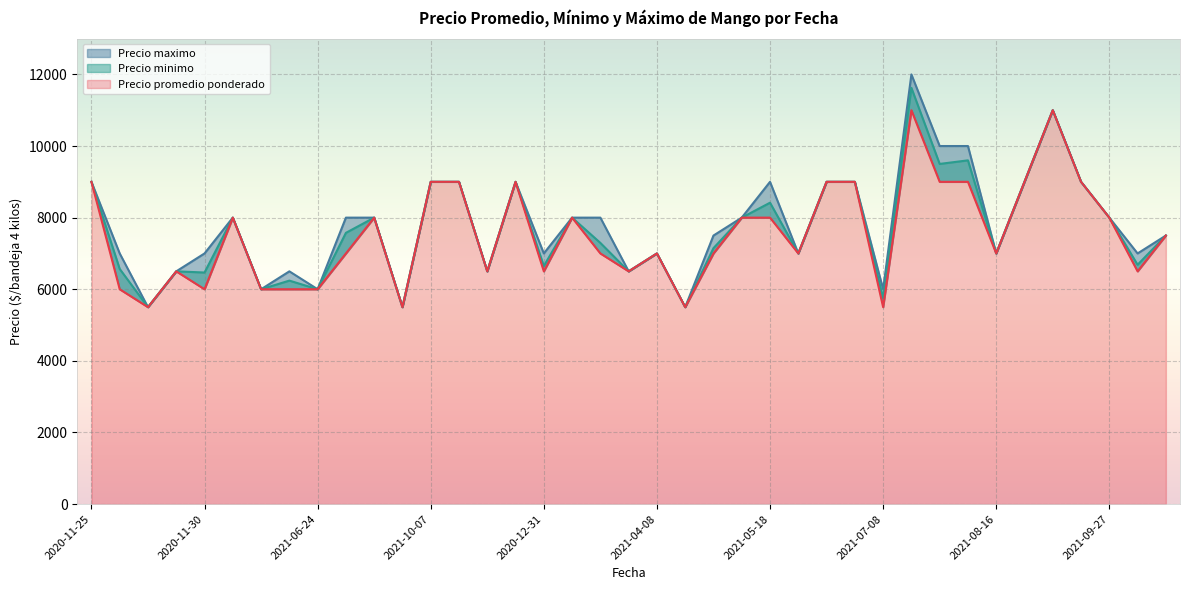

The Precio maximo series shows 9000 at 2020-12-28. True or false?

True